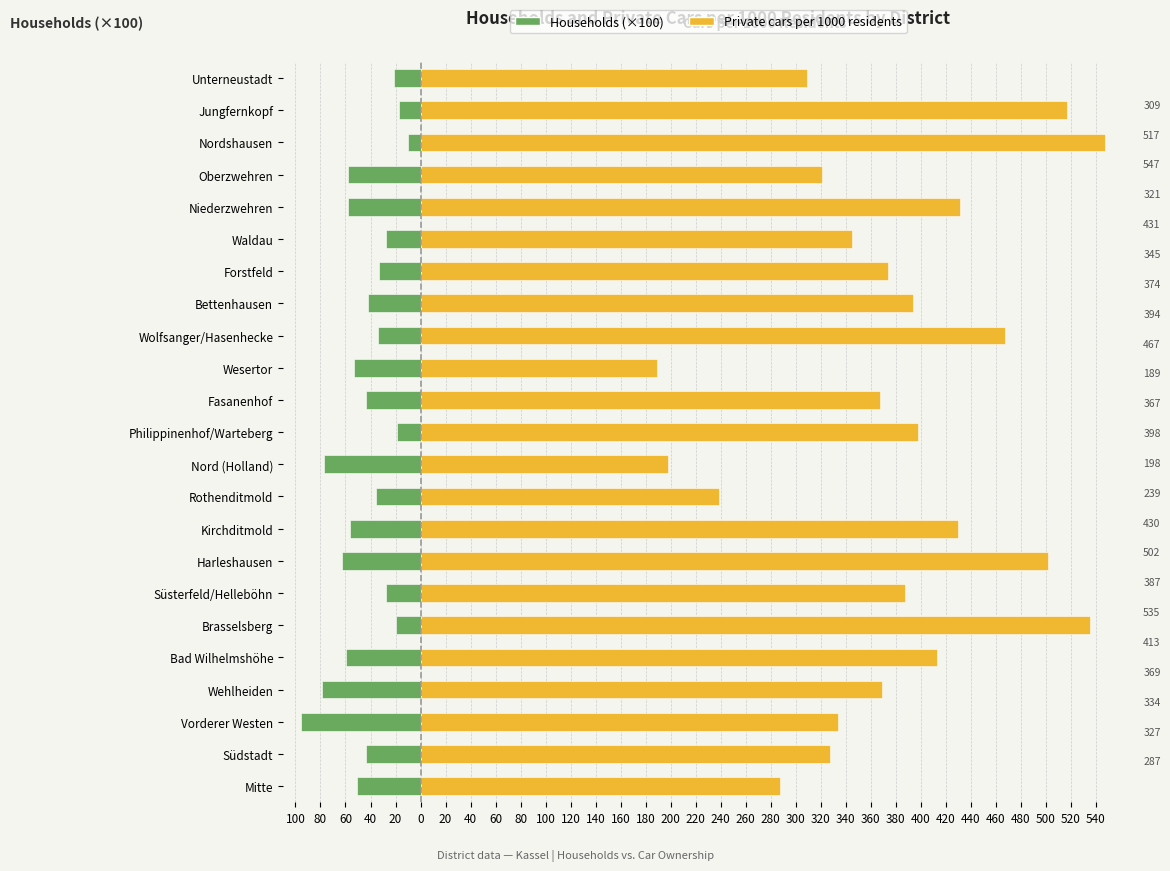

Reading left to right, transcribe all the data shown in this chart.

Households (×100): -50.4	-43.6	-95.4	-78.8	-59.6	-19.9	-27.8	-63.0	-56.4	-35.7	-77.0	-18.7	-43.8	-53.5	-33.6	-41.7	-33.2	-27.4	-57.6	-57.7	-9.8	-17.3	-21.6
Private cars per 1000 residents: 287.0	327.0	334.0	369.0	413.0	535.0	387.0	502.0	430.0	239.0	198.0	398.0	367.0	189.0	467.0	394.0	374.0	345.0	431.0	321.0	547.0	517.0	309.0